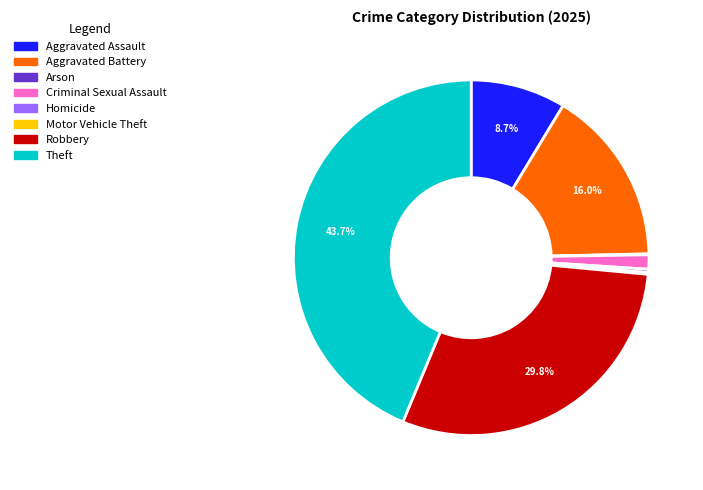

Which slice is the largest?

Theft